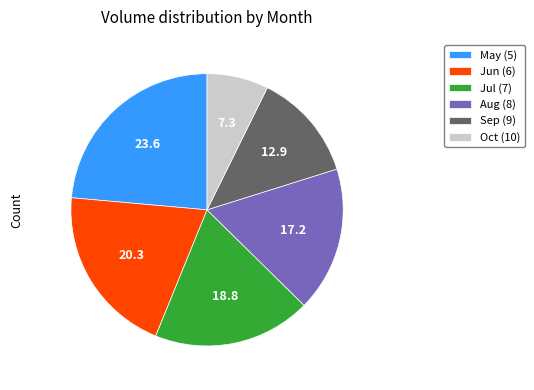

True or false: Sep (9) accounts for 19% of the total.

False